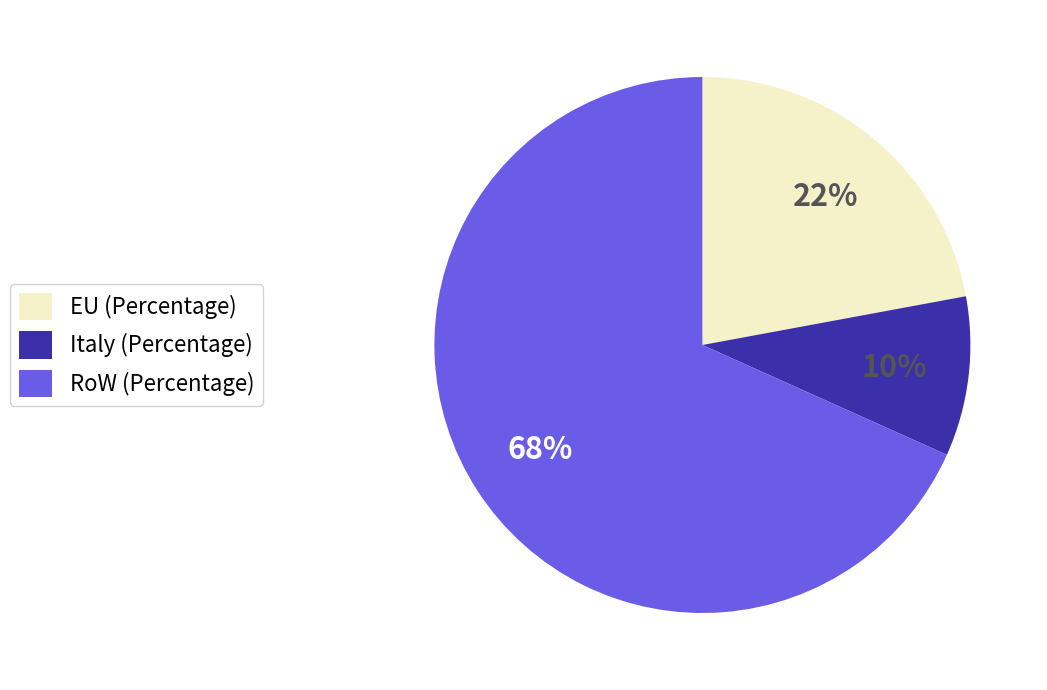

How many slices are in this pie chart?

3